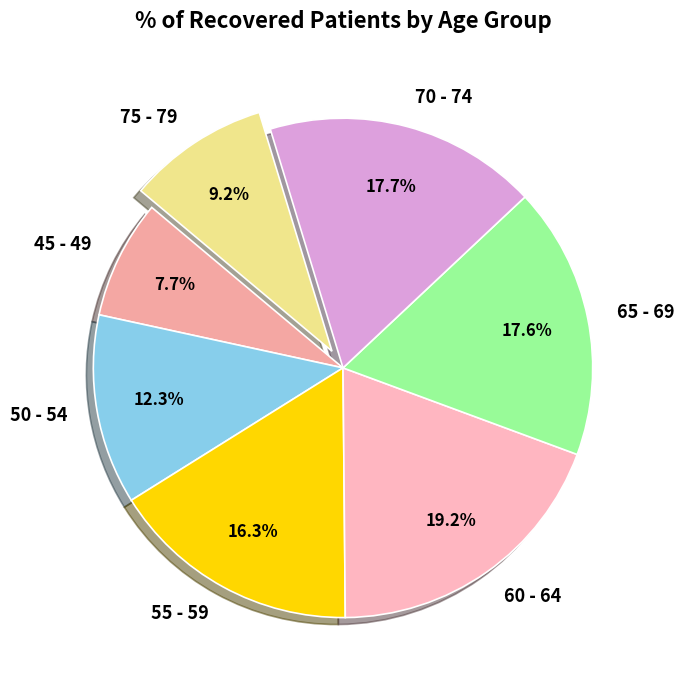

True or false: 75 - 79 accounts for 9% of the total.

True